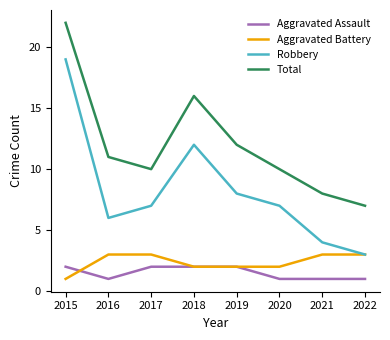

True or false: Robbery has a value of 2 at 2021.

False